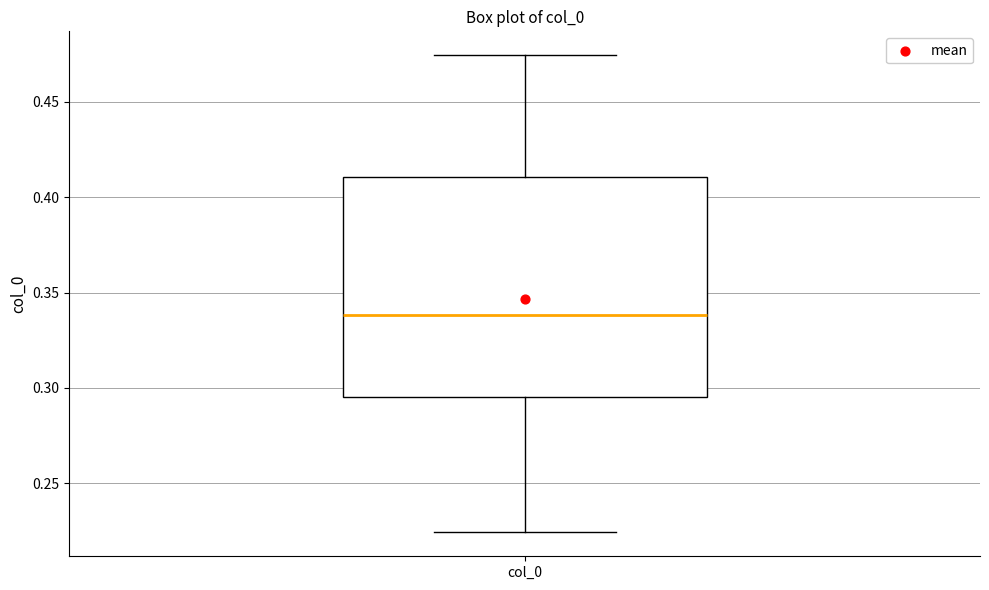

Transcribe this box plot: give where the median line is, the range the box spans, and where the two whiskers end, as read against the y-axis. The values are not printed on the chart, so give them approximately, as read against the axis.

median 0.340, box 0.295 to 0.410, whiskers 0.225 to 0.475